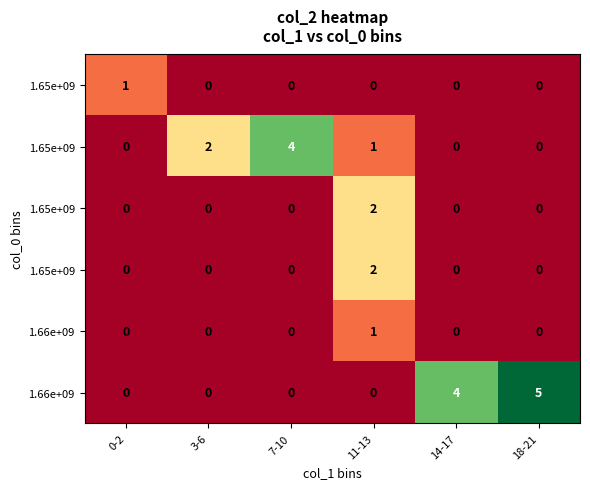

Which category has the highest value across all series?

18-21